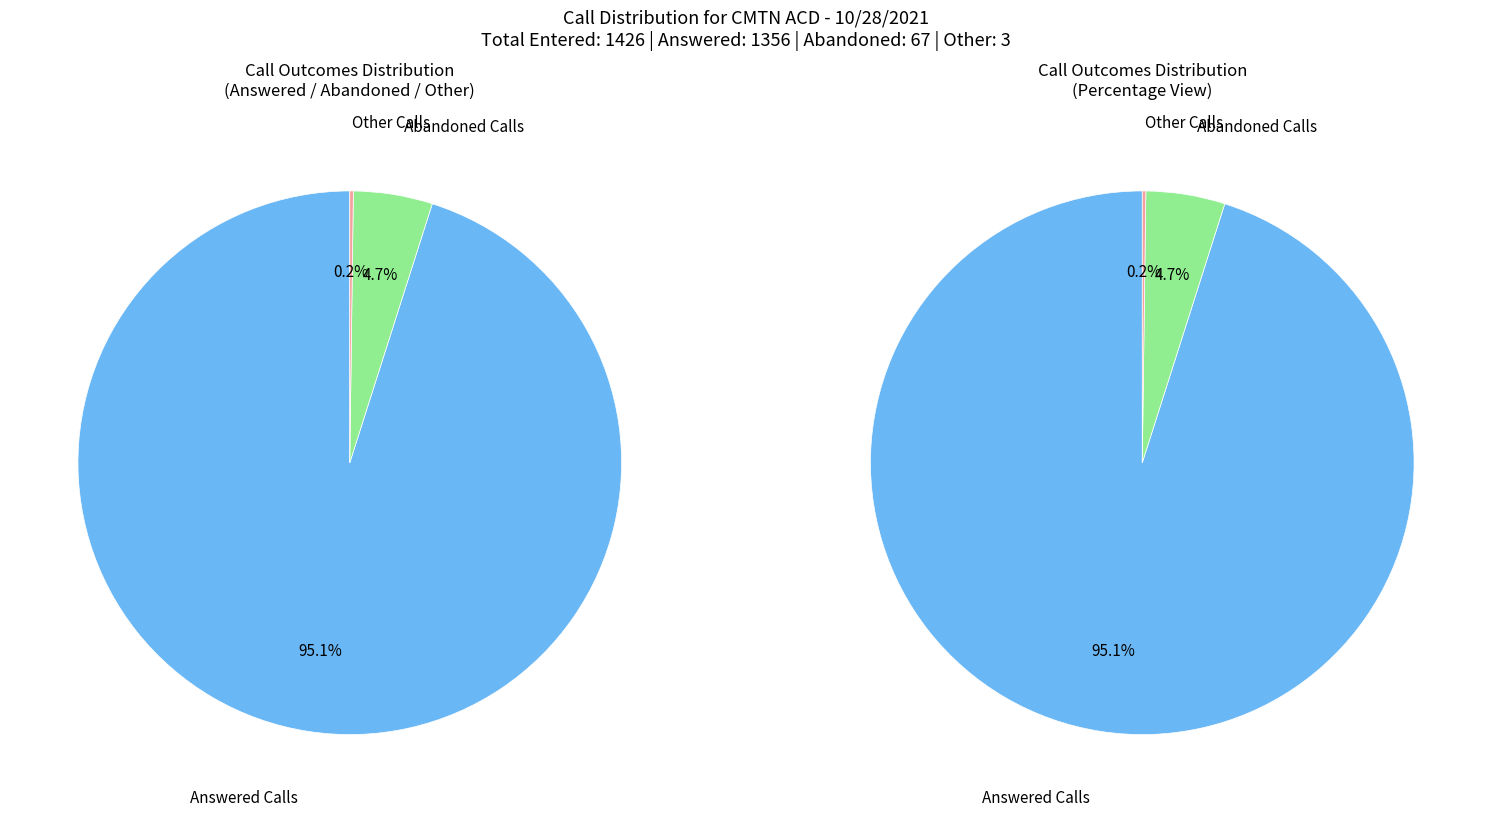

How many segments does this pie chart have?

3